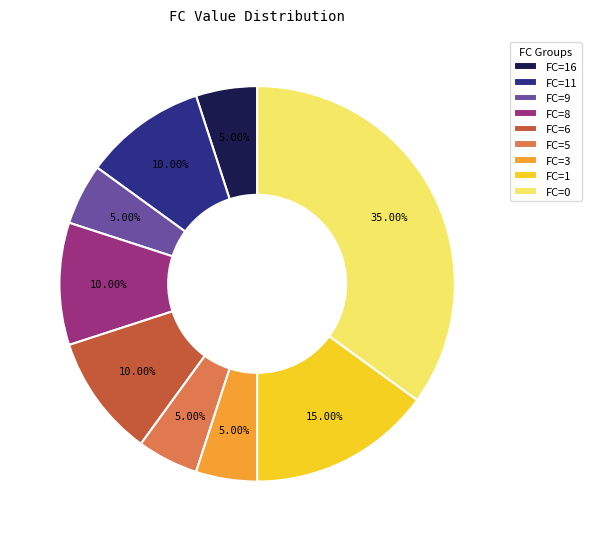

Is there any slice that represents more than half of the pie?

No